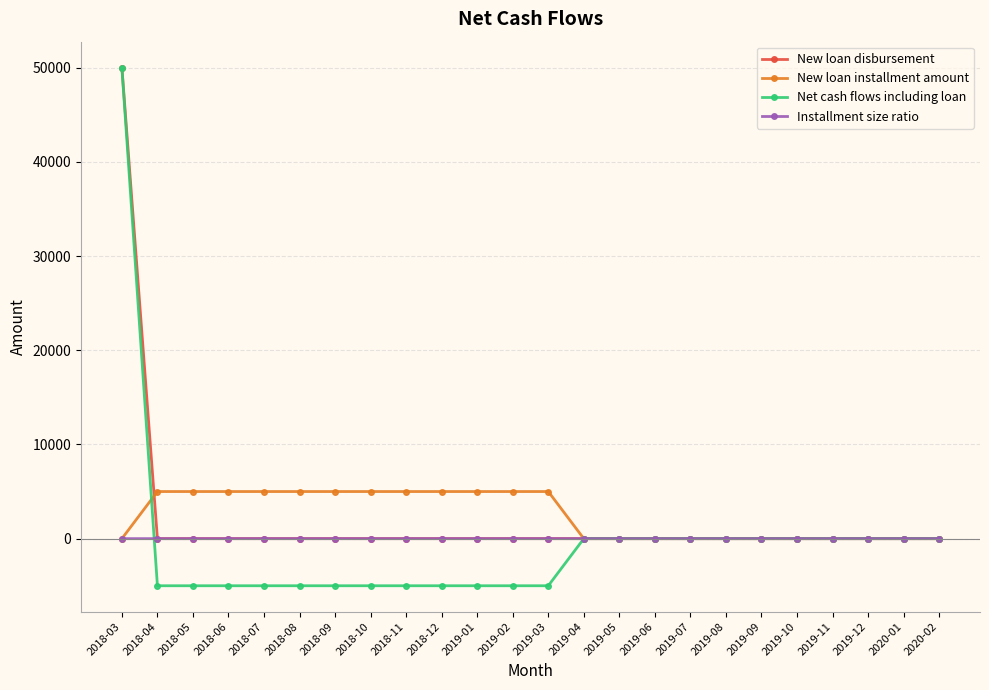

At how many categories does at least one series exceed 3415?

13